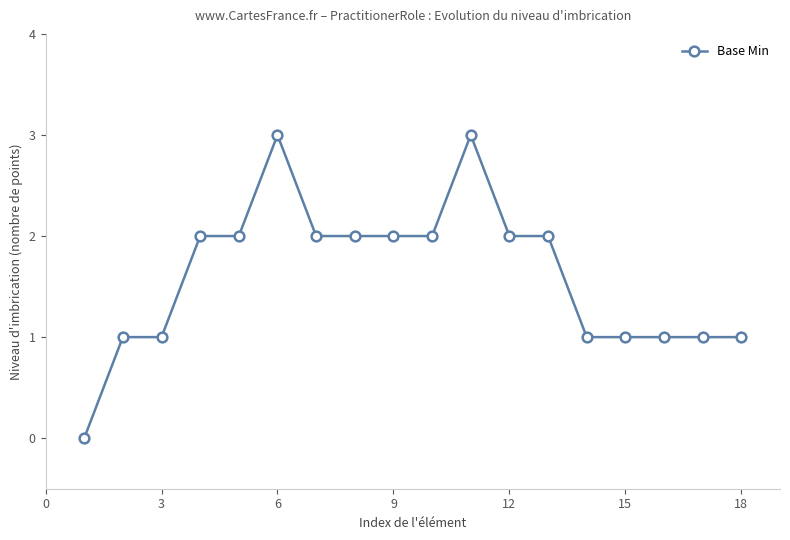

What is the sum of all values?

29